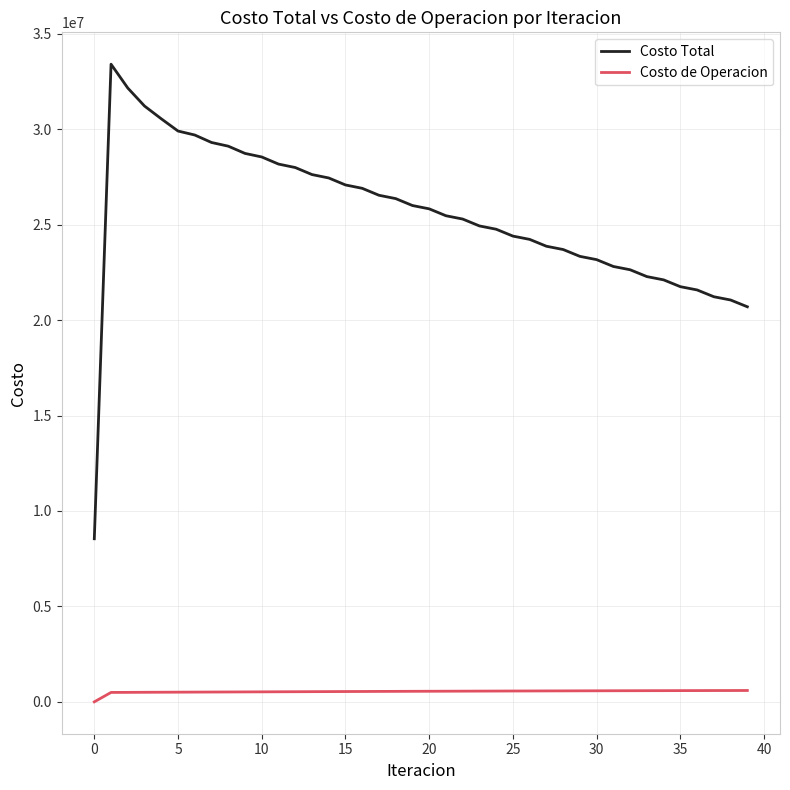

Which series has the widest spread of values?

Costo Total